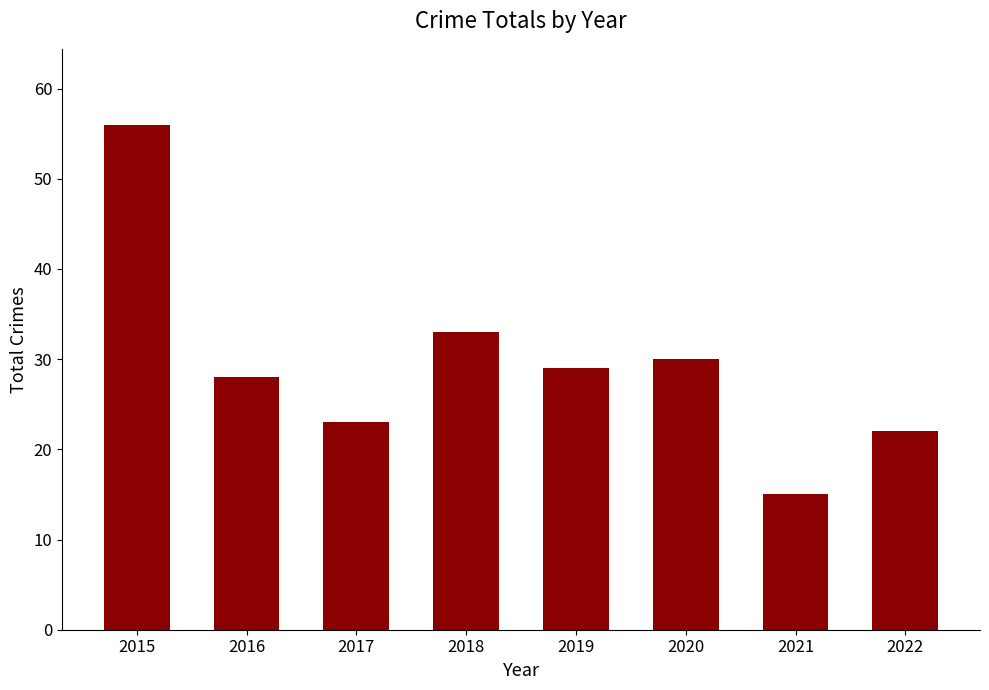

Where is the data nearest to the value 35?

2018